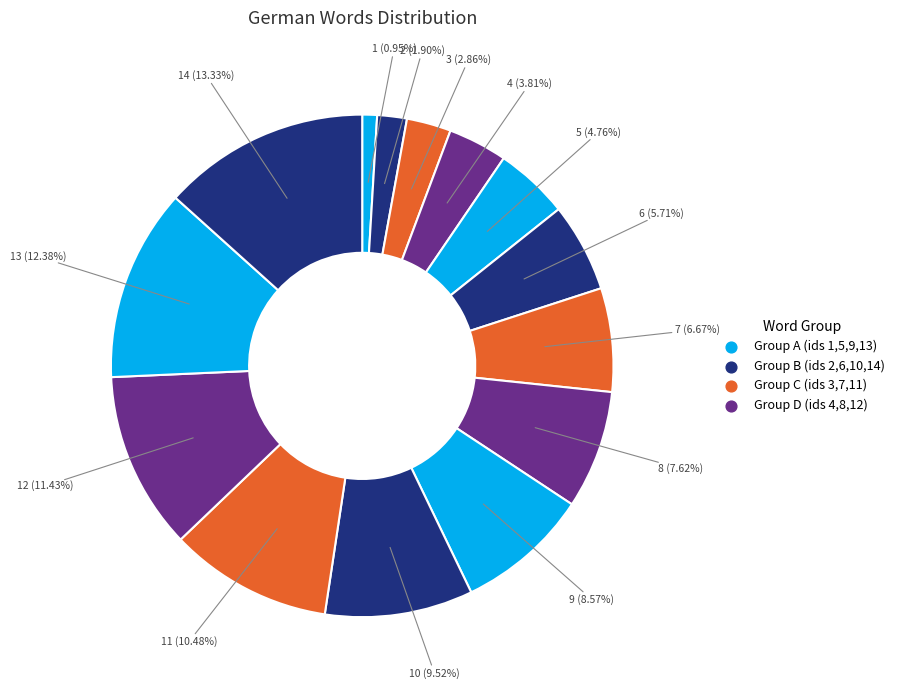

Count the number of slices in the pie.

14